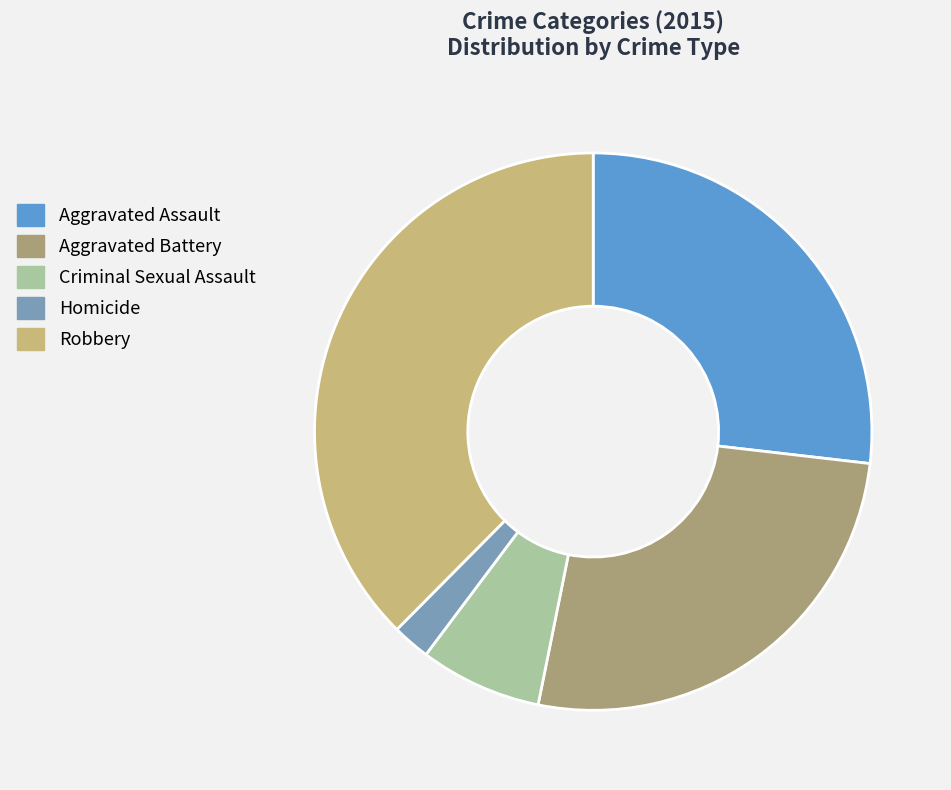

Count the number of slices in the pie.

5